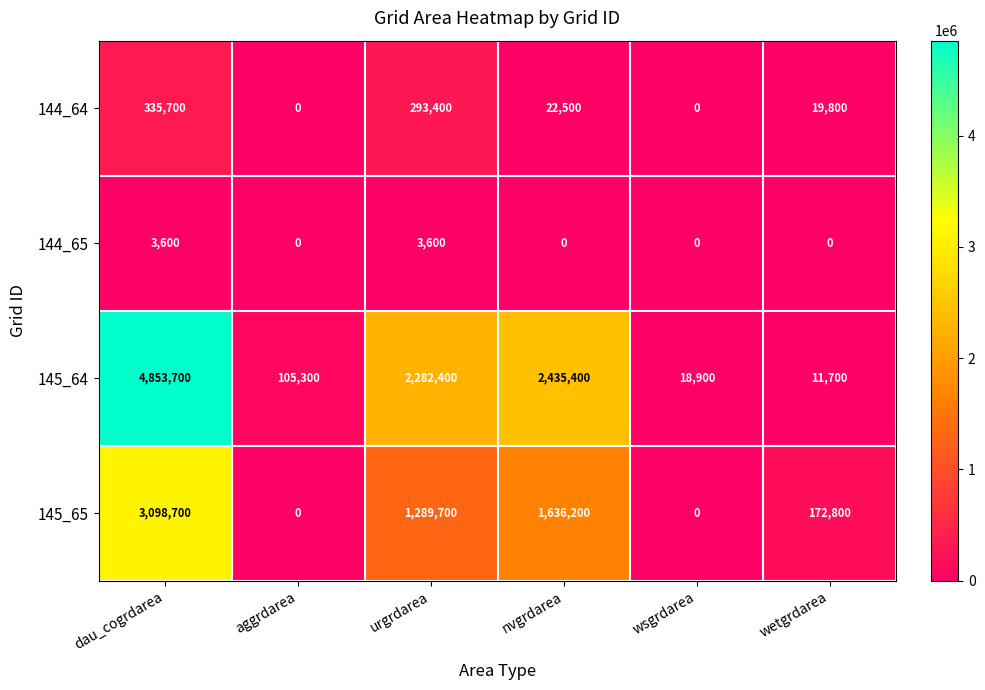

The 144_65 series shows -2042 at aggrdarea. True or false?

False